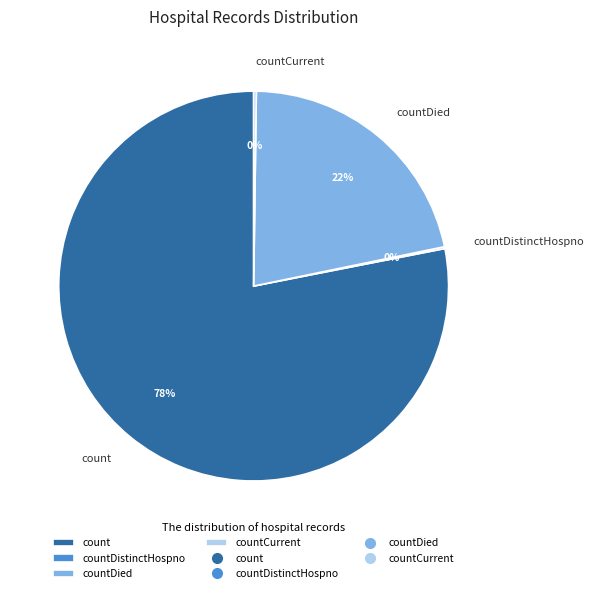

What is the largest slice in the pie chart?

count